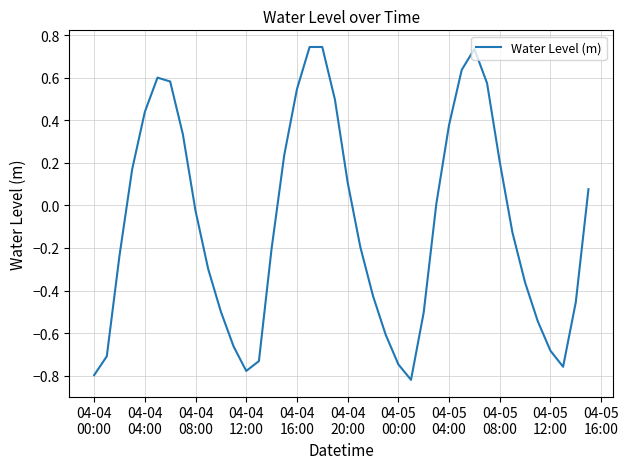

What is the difference between the maximum and minimum values?

1.6